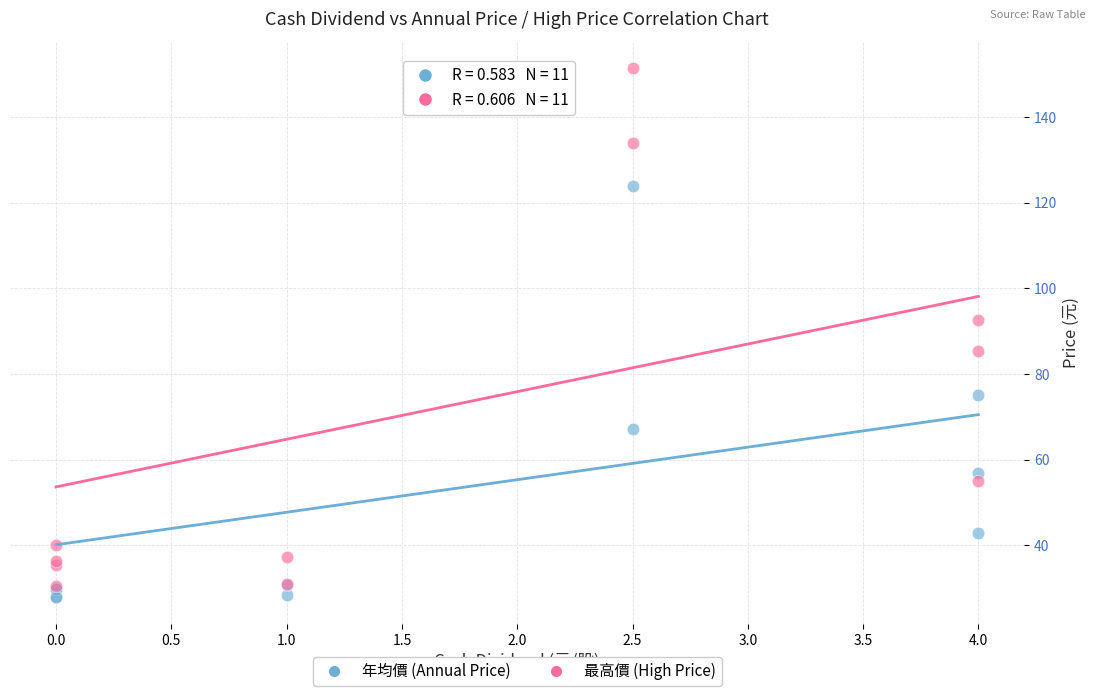

Which series reaches the minimum Y coordinate?

年均價 (Annual Price)